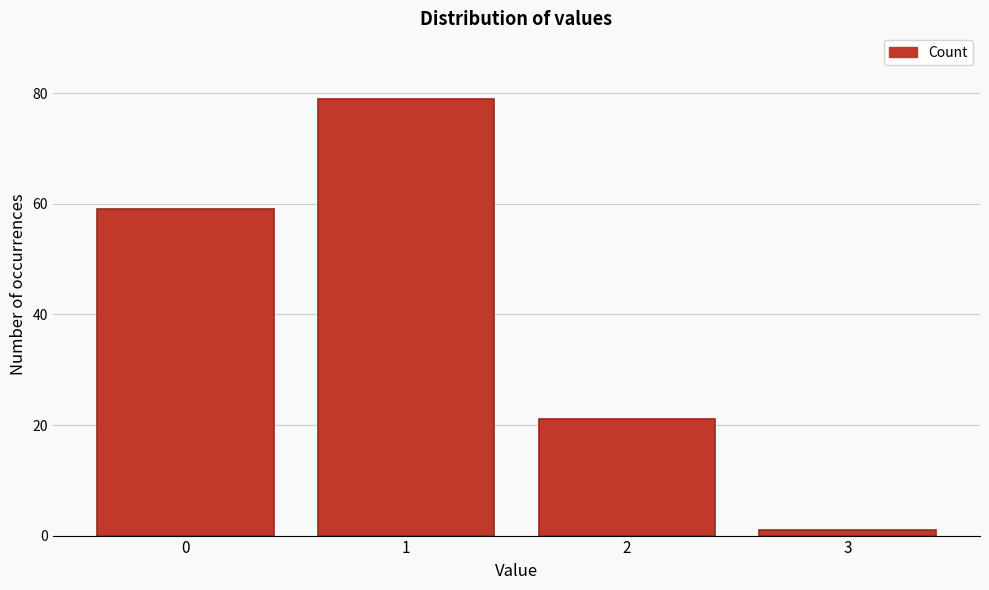

Reading left to right, what are all the values shown in this chart?

59	79	21	1